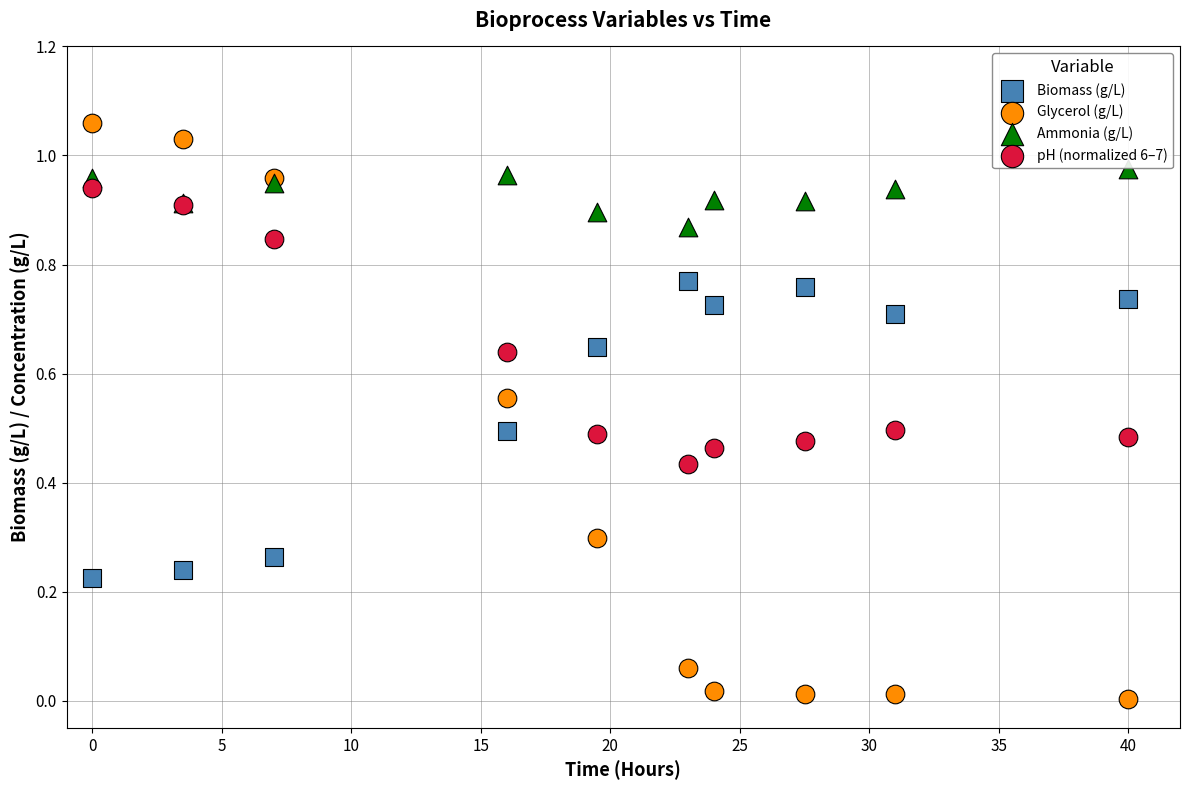

Which series contains the lowest Y value?

Glycerol (g/L)